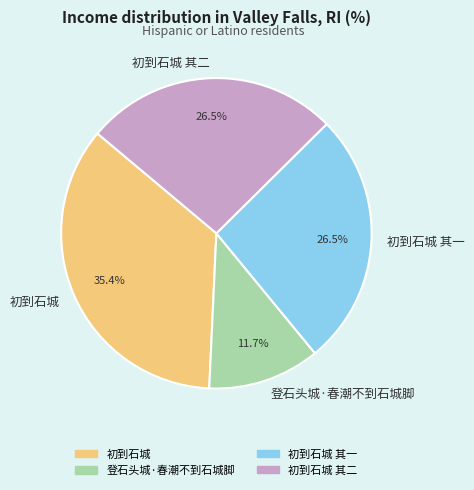

Approximately how many times larger is the value at 初到石城 其一 compared to 登石头城·春潮不到石城脚?

2.3